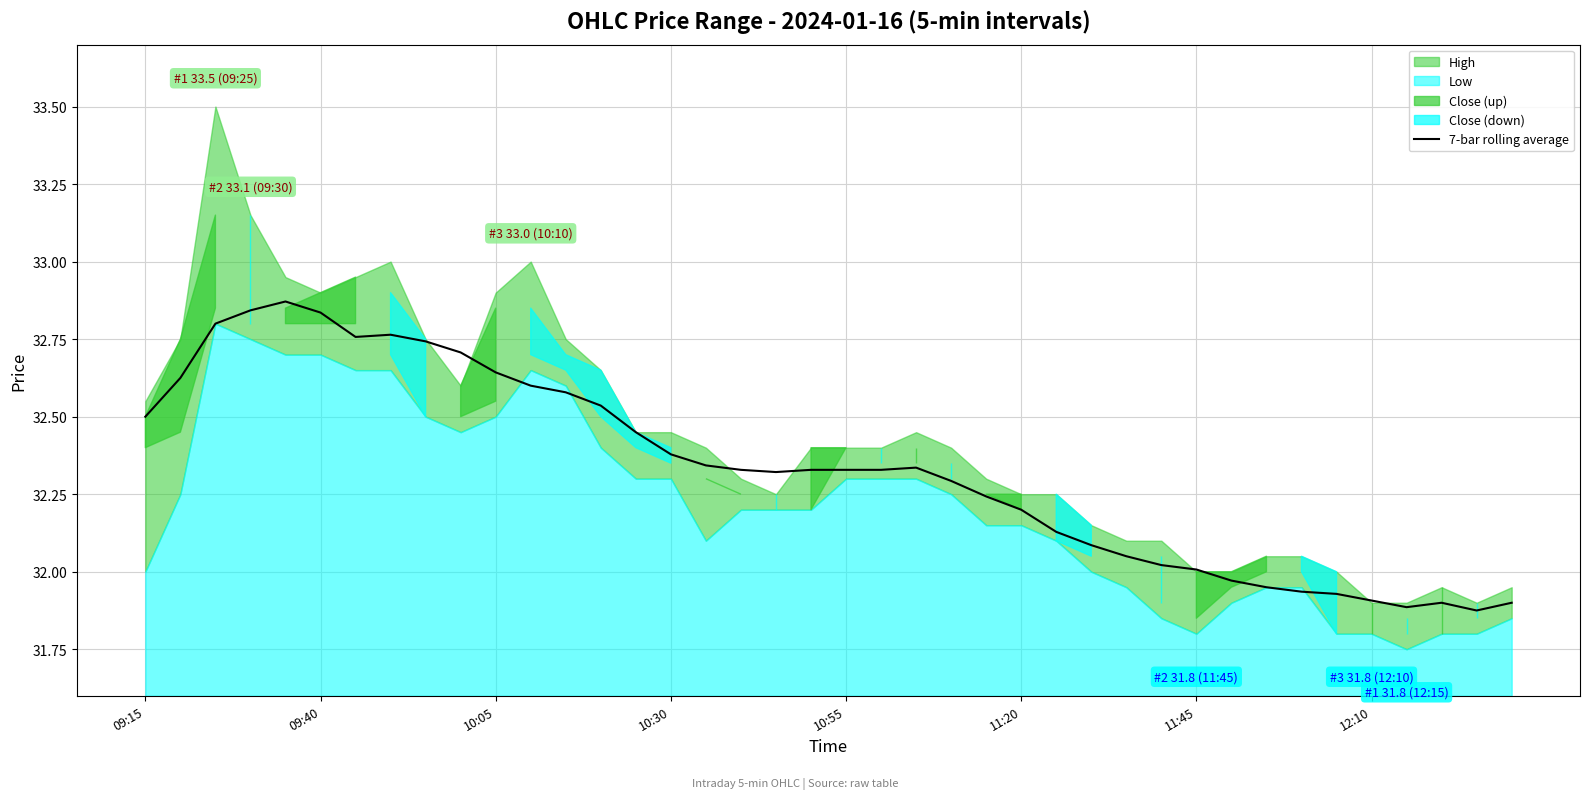

True or false: there are more than 0 points higher than both neighbors.

True